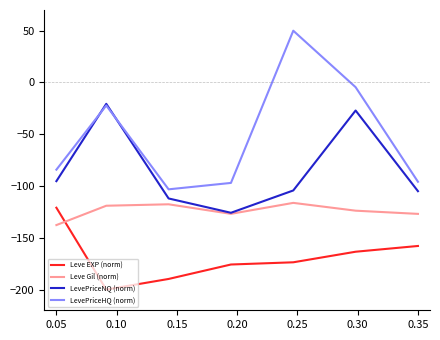

Which series has the largest total across all categories?

LevePriceHQ (norm)